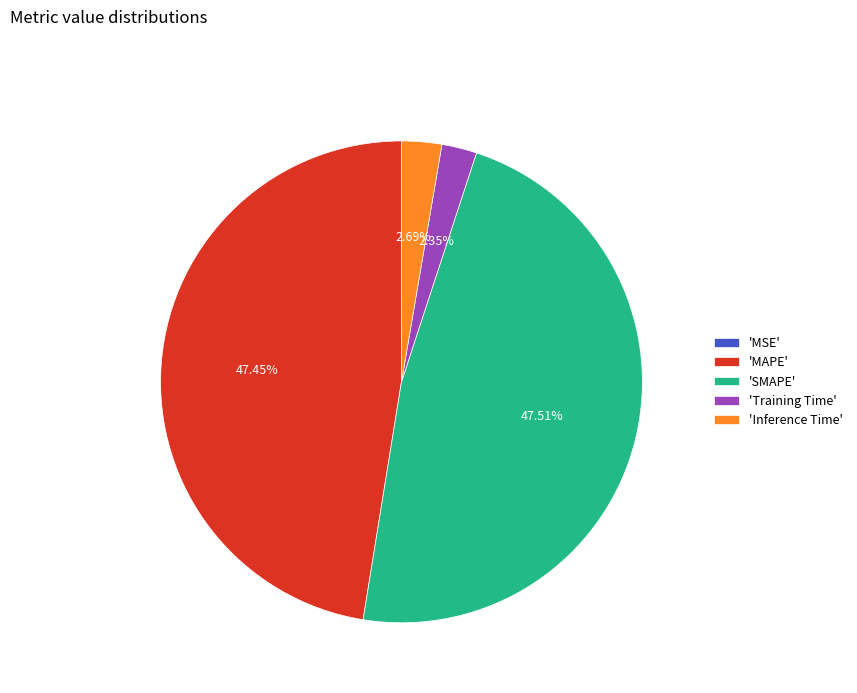

Which has a higher value, 'SMAPE' or 'Training Time'?

'SMAPE'